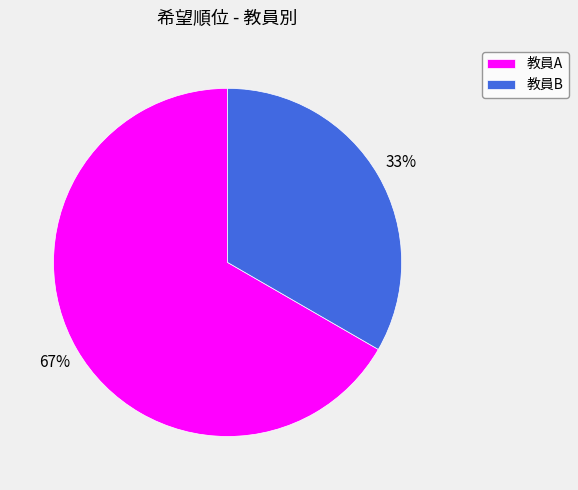

Approximately how many times larger is the value at 教員A compared to 教員B?

2.0